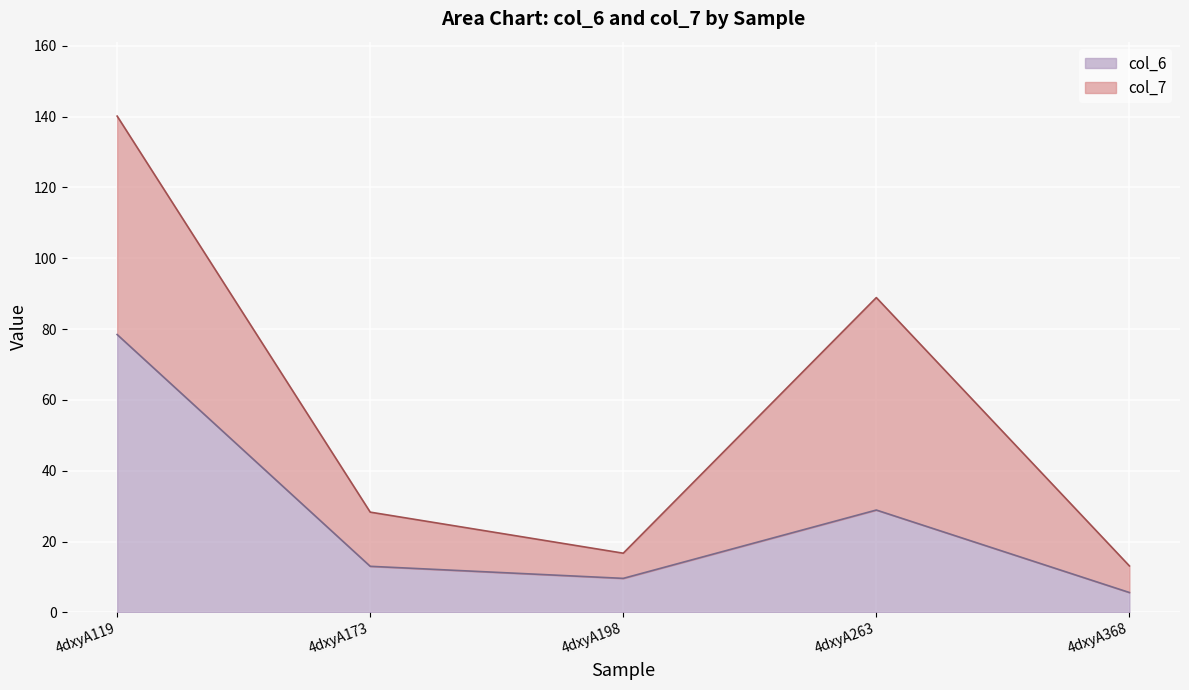

Which category has the lowest value across all series?

4dxyA368